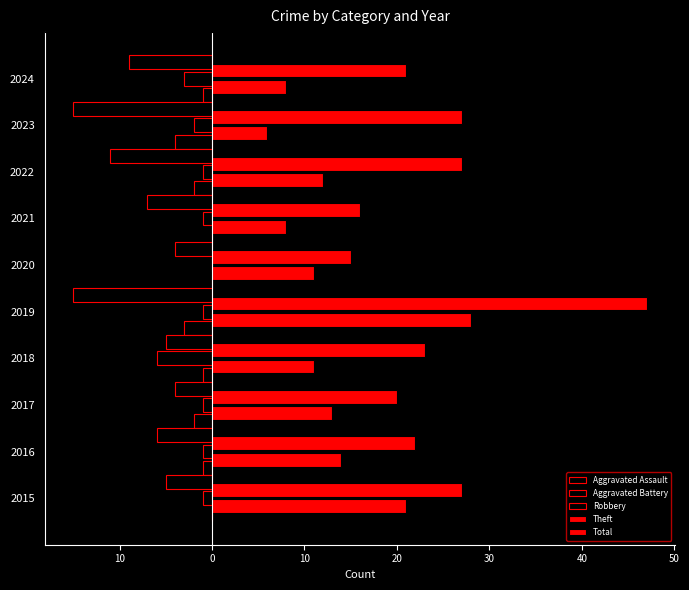

How many values in the Aggravated Assault series are below -1?

4